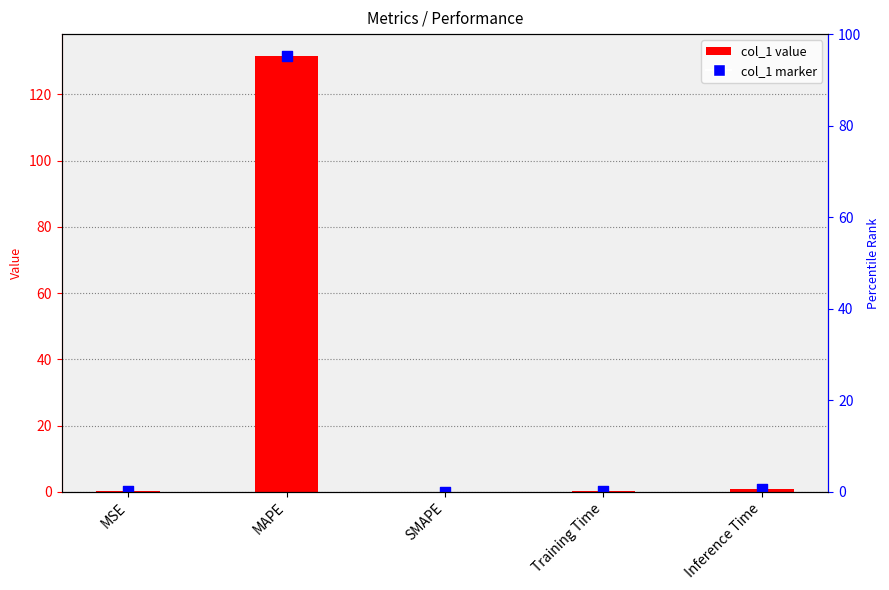

Which series contains the highest Y value?

col_1